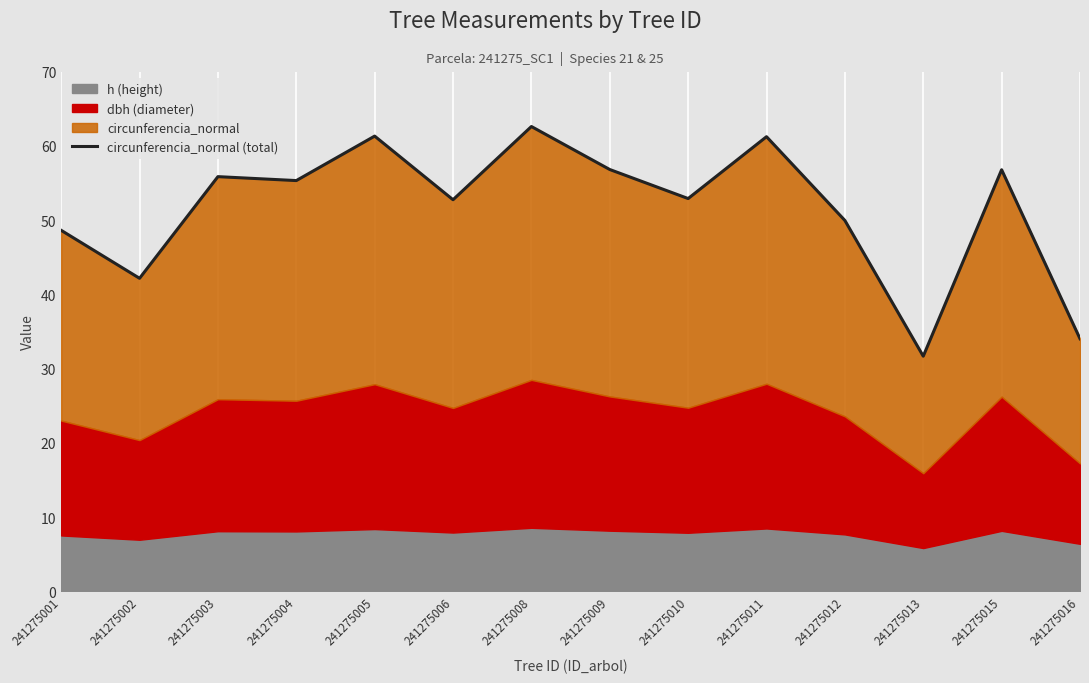

Read the value at 241275013.

31.7